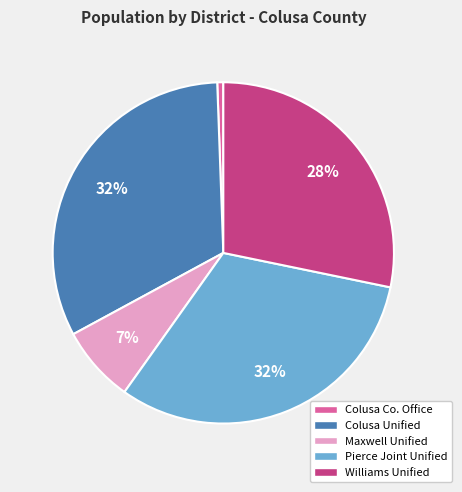

To the nearest percent, what is the average slice percentage?

20%